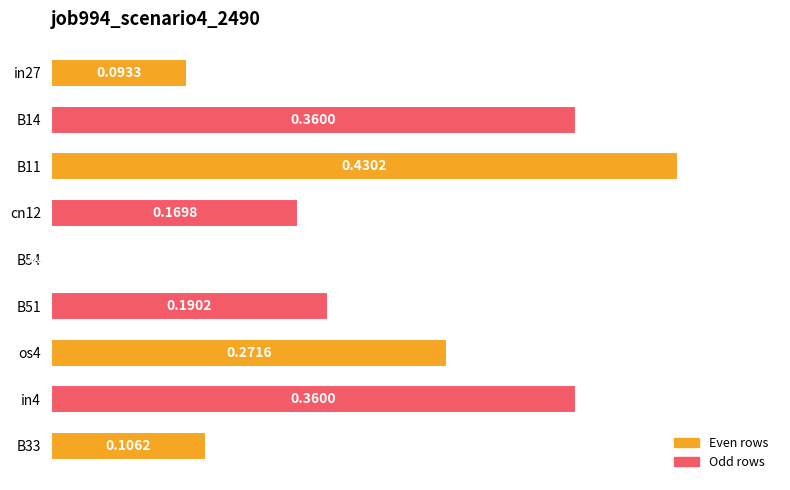

Which category has the highest value across all series?

B11